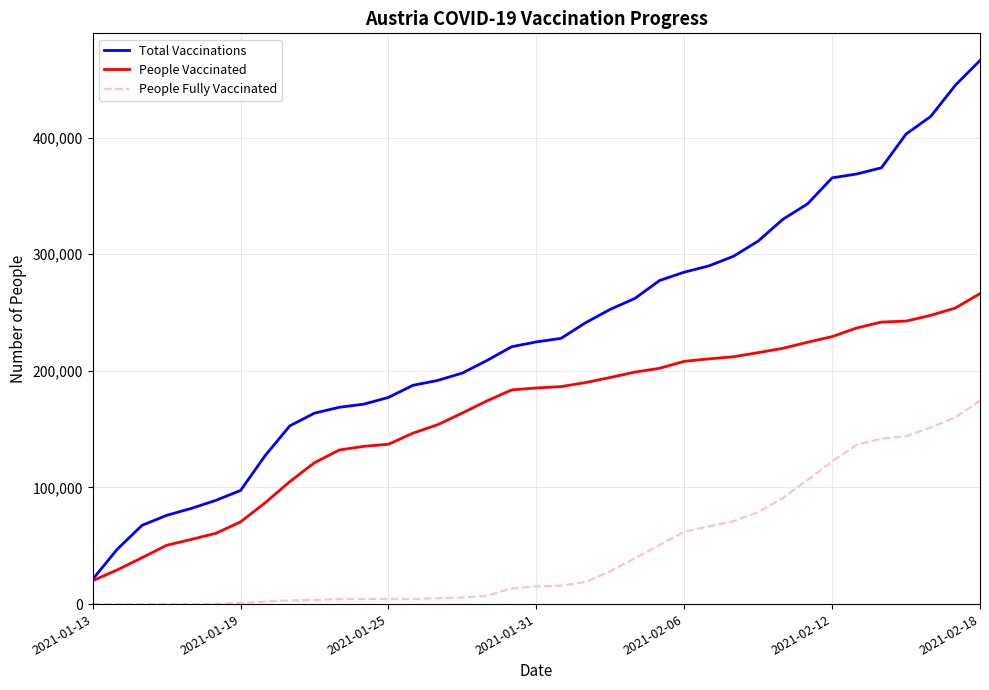

What is the minimum value for People Vaccinated?

20064